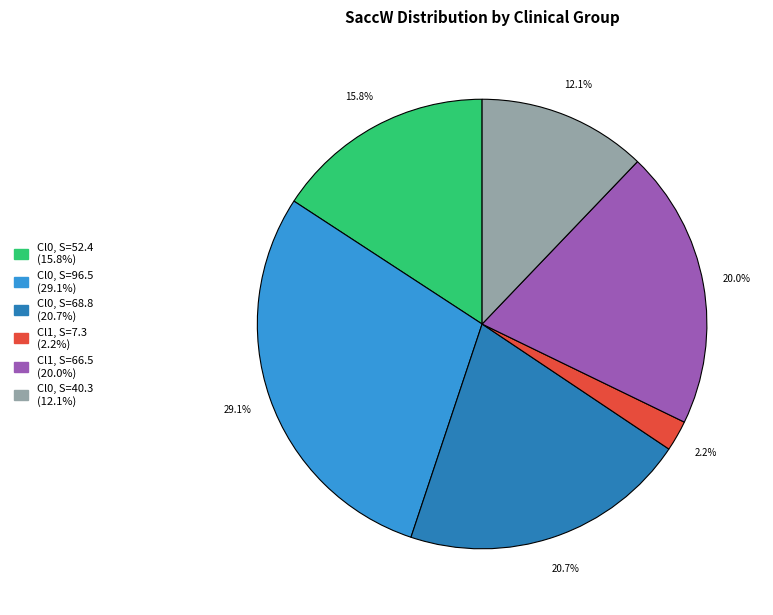

How many slices are in this pie chart?

6